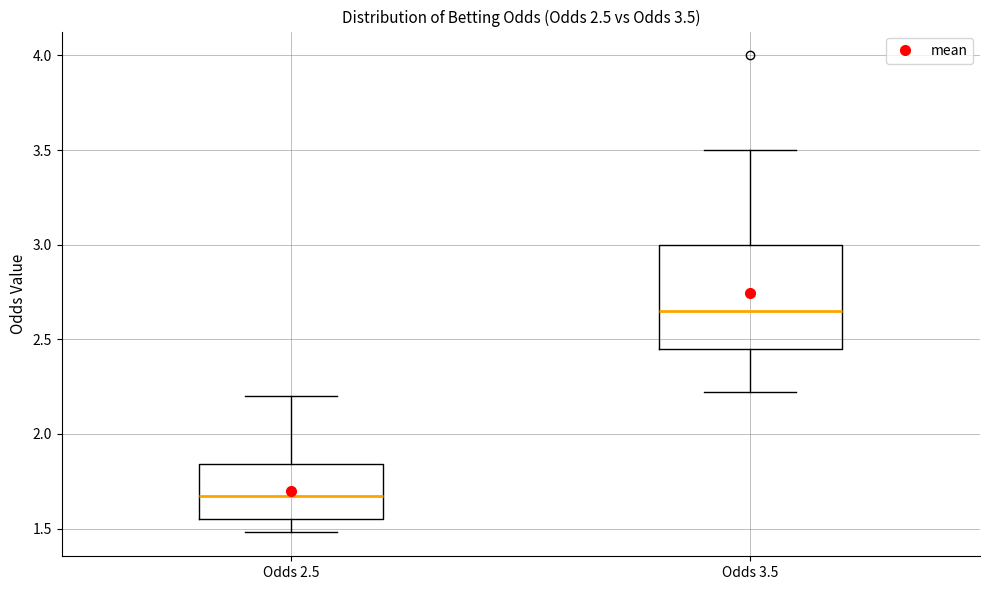

Which box has the lowest median line?

Odds 2.5